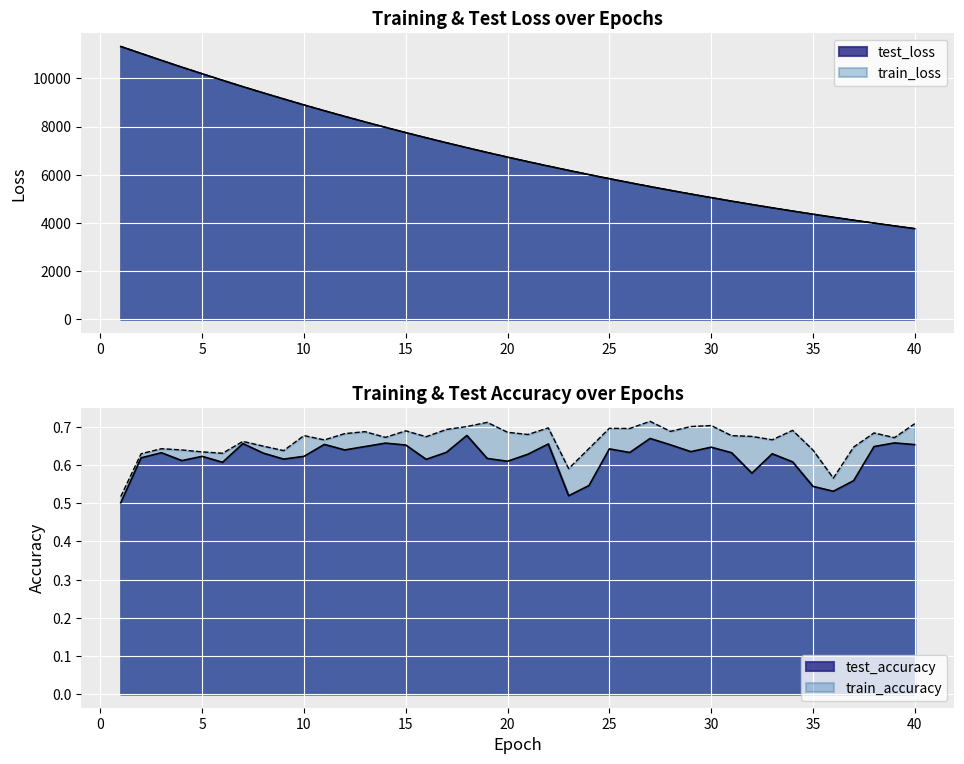

What is the difference between the maximum and minimum values in the test_accuracy series?

0.2